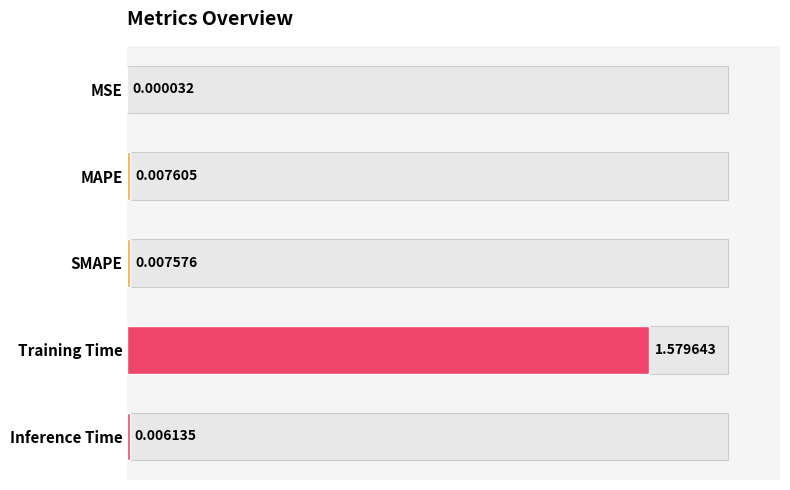

Which has a higher value, SMAPE or Inference Time?

SMAPE